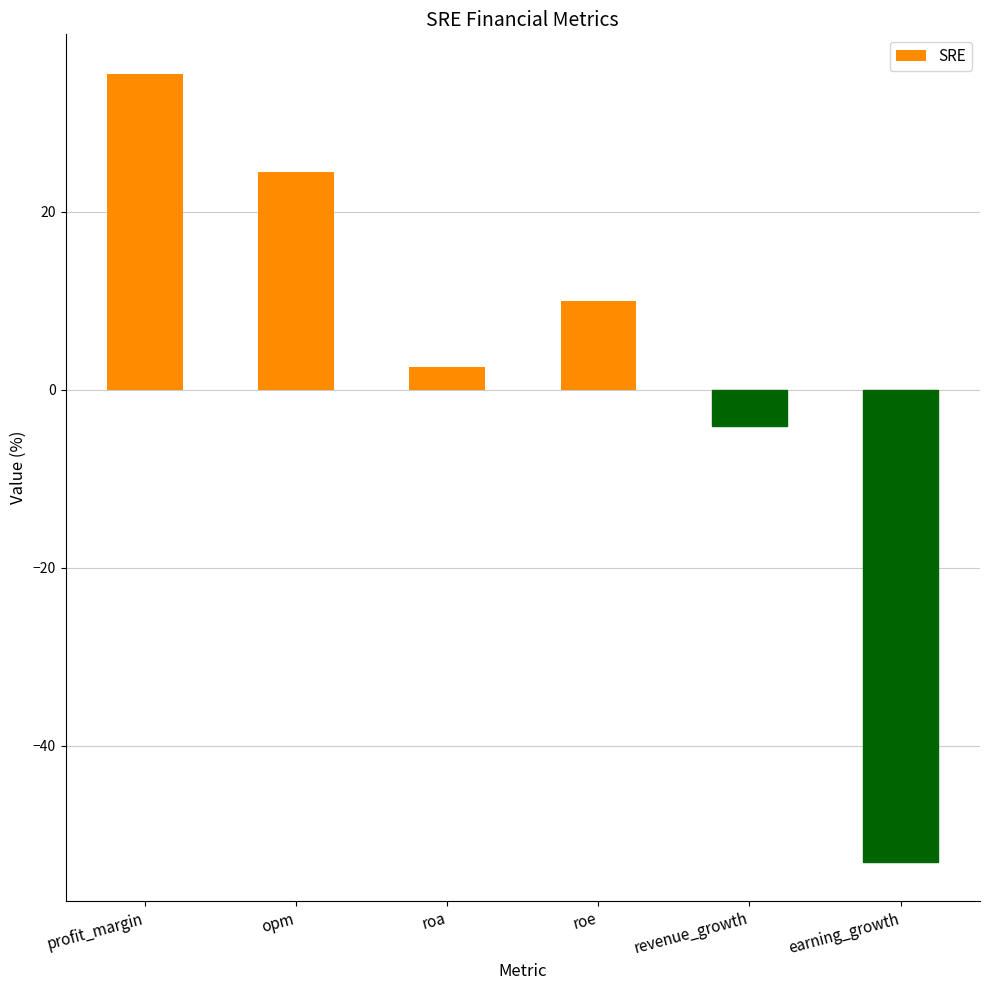

How many data points does each series have?

6